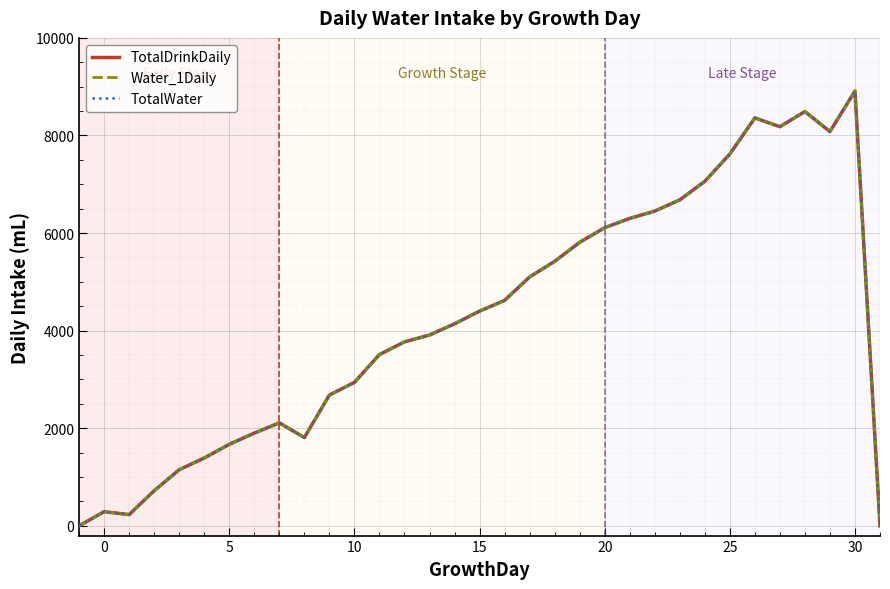

Does the chart have visible grid lines?

Yes